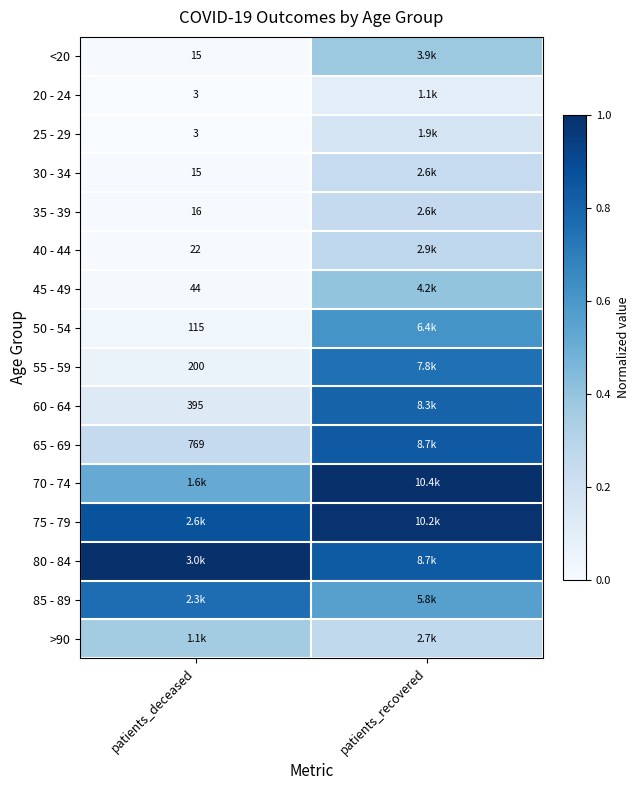

The value of 45 - 49 at patients_recovered is 0.6. True or false?

False